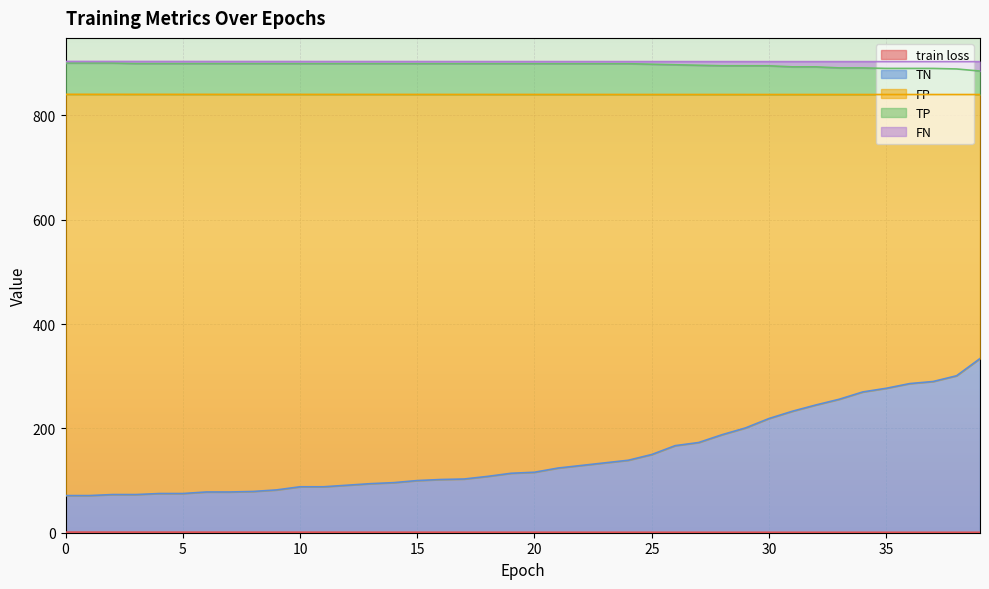

Does the chart display data point markers on the line(s)?

No